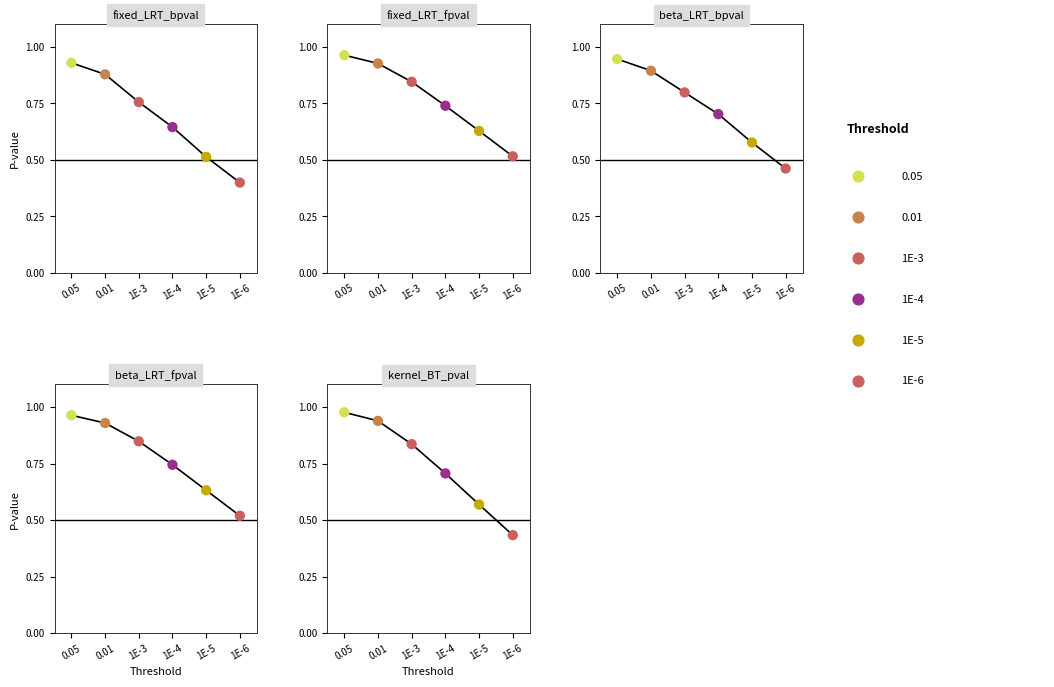

At which category is the sum across all series the highest?

0.05